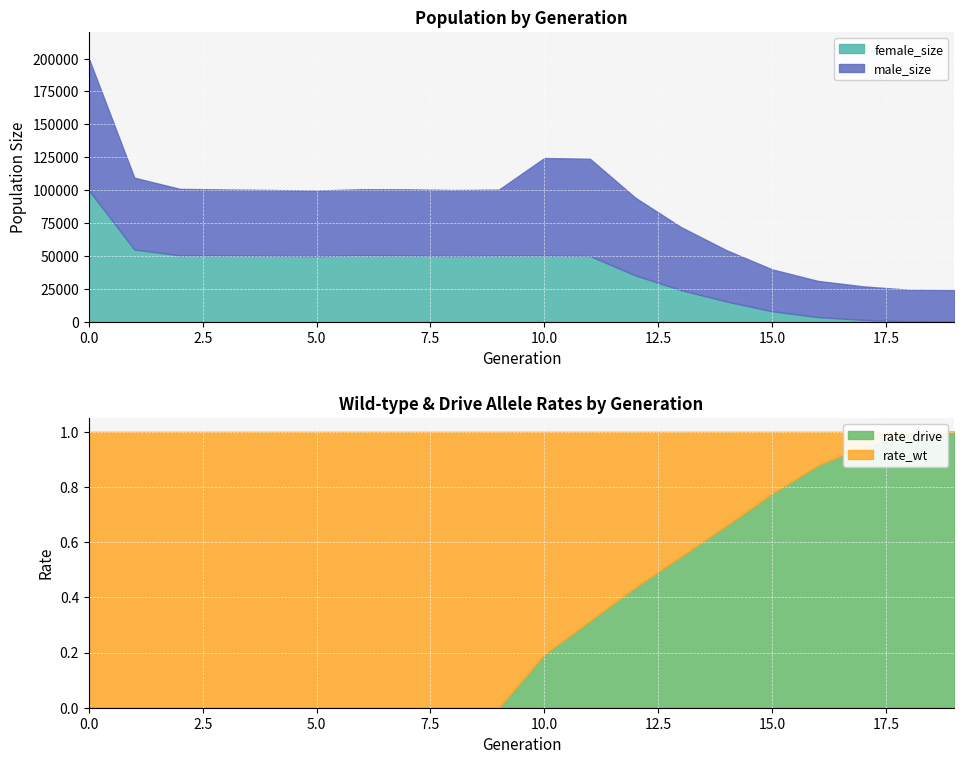

Reading left to right, list all the values displayed in this chart.

male_size: 0=100303.0	1=54590.0	2=50552.0	3=50196.0	4=50044.0	5=49841.0	6=50232.0	7=50364.0	8=50128.0	9=50171.0	10=74257.0	11=73893.0	12=59048.0	13=47888.0	14=38988.0	15=31806.0	16=27512.0	17=25458.0	18=24123.0	19=24000.0
female_size: 0=99956.0	1=54861.0	2=50371.0	3=50281.0	4=50050.0	5=49826.0	6=50428.0	7=50204.0	8=49908.0	9=50182.0	10=50176.0	11=49928.0	12=35060.0	13=23962.0	14=15257.0	15=7891.0	16=3466.0	17=1347.0	18=117.0	19=0.0
rate_wt: 0=1.0	1=1.0	2=1.0	3=1.0	4=1.0	5=1.0	6=1.0	7=1.0	8=1.0	9=1.0	10=0.8	11=0.7	12=0.6	13=0.5	14=0.3	15=0.2	16=0.1	17=0.1	18=0.0	19=0.0
rate_drive: 0=0.0	1=0.0	2=0.0	3=0.0	4=0.0	5=0.0	6=0.0	7=0.0	8=0.0	9=0.0	10=0.2	11=0.3	12=0.4	13=0.5	14=0.7	15=0.8	16=0.9	17=0.9	18=1.0	19=1.0